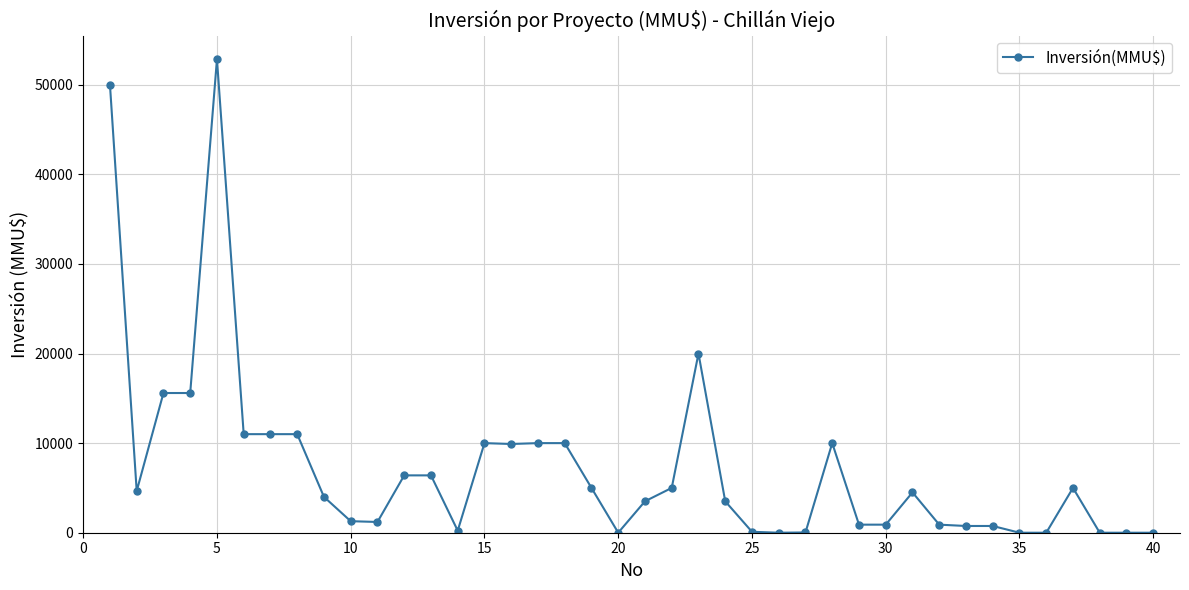

True or false: the data has more than 0 interior local peaks.

True